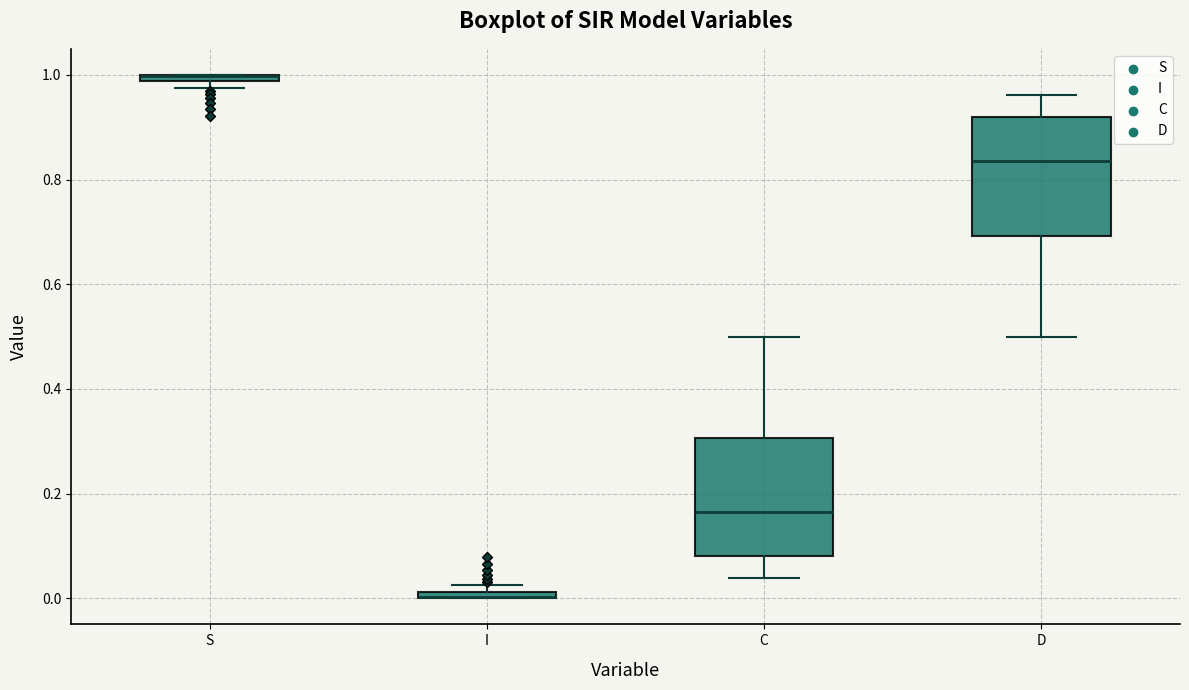

Where does the lower whisker of the box for D end on the y-axis? The values are not printed on the chart, so give them approximately, as read against the axis.

0.50